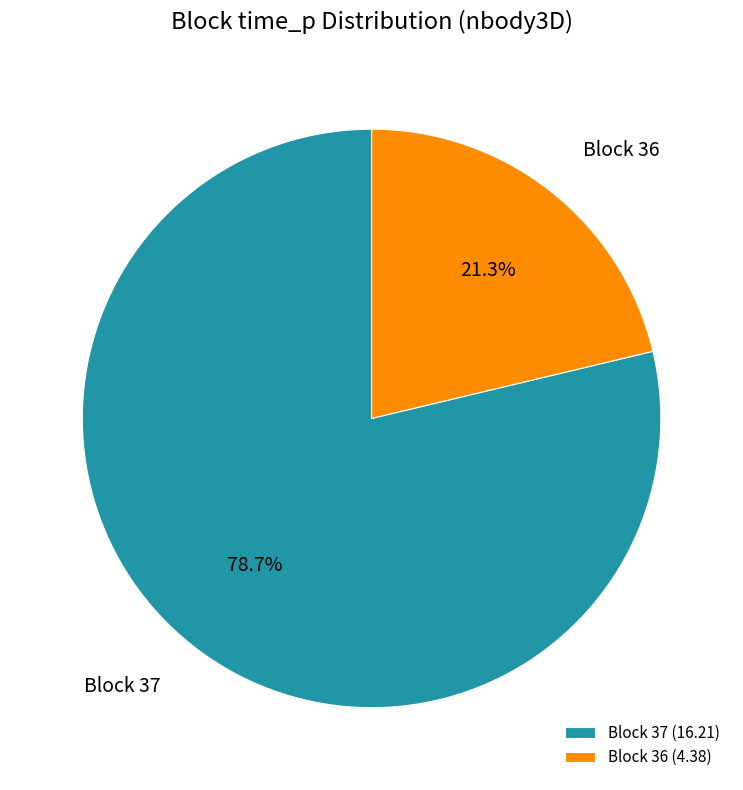

Is Block 36 the majority of the pie?

No